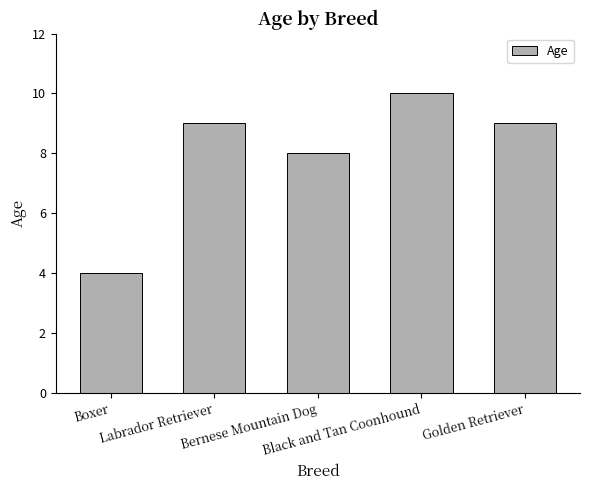

What is the value of the 1st bar from the left?

4